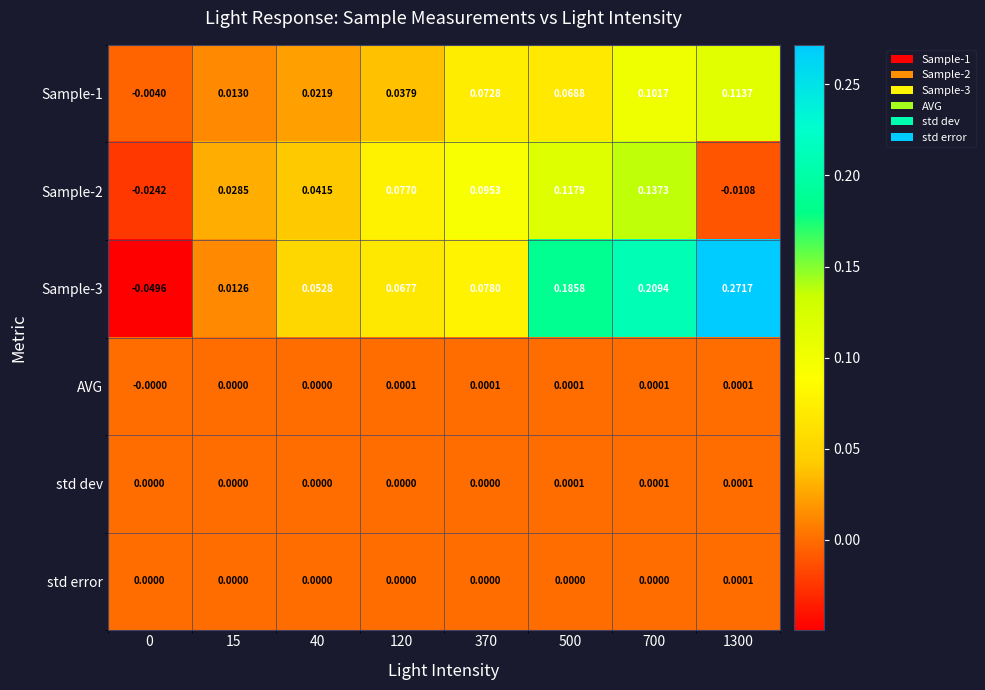

Is the value of AVG at 500 greater than the value of Sample-1 at 700?

No